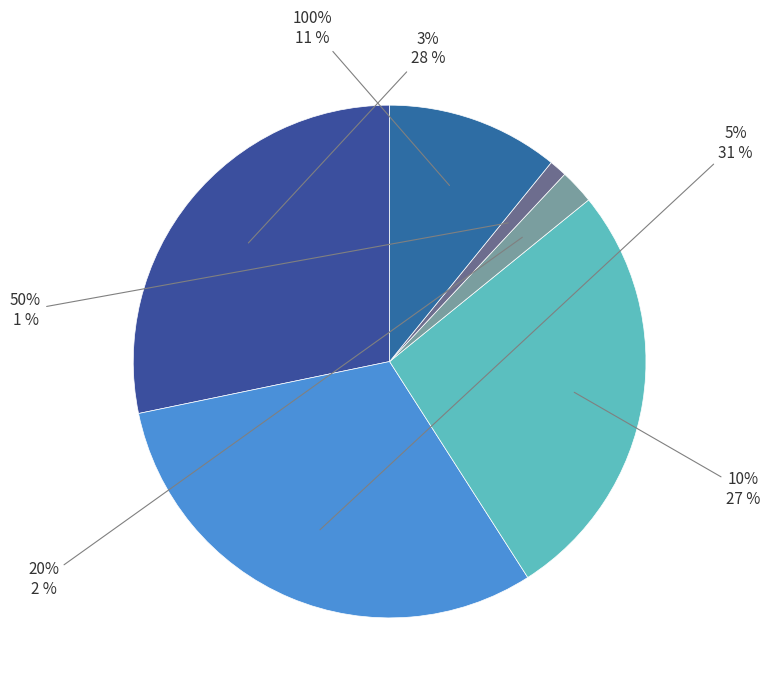

How many slices are in this pie chart?

6